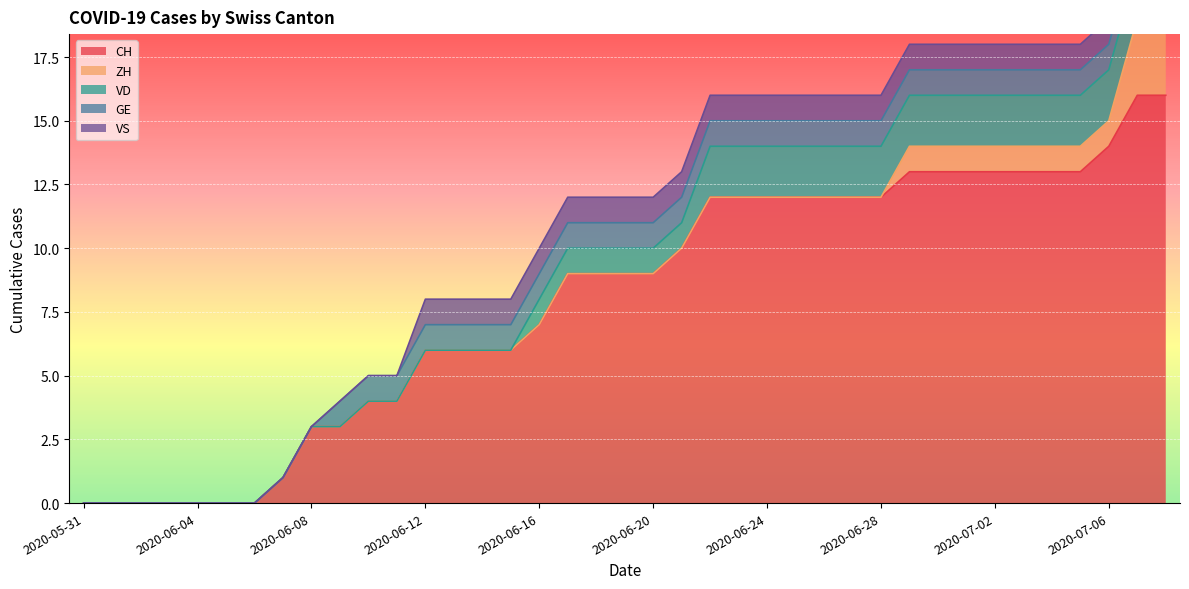

What is the spread (max minus min) of values at 2020-07-04?

12